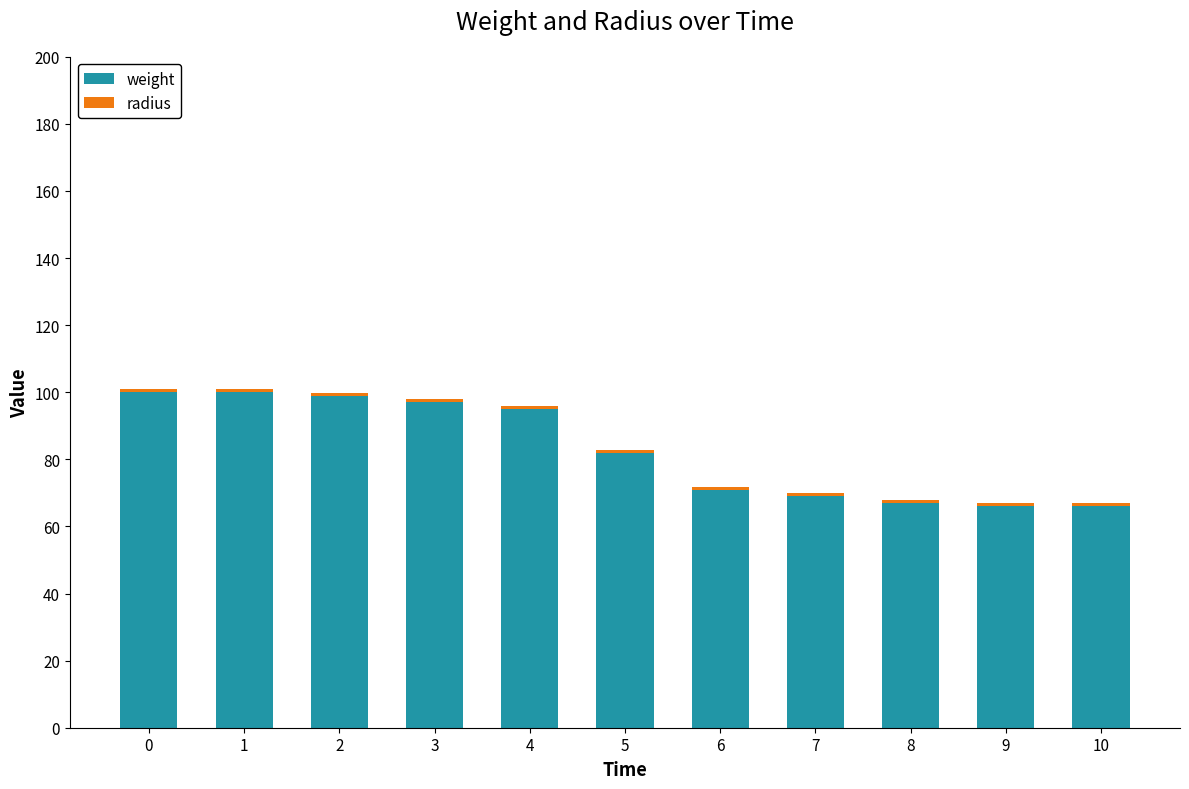

What is the average value of the weight series?

82.9